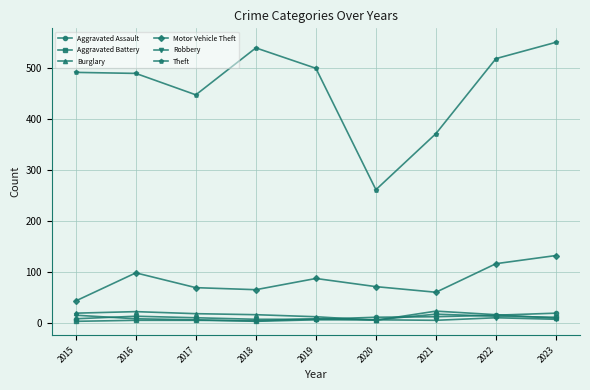

At how many categories does at least one series exceed 300?

8